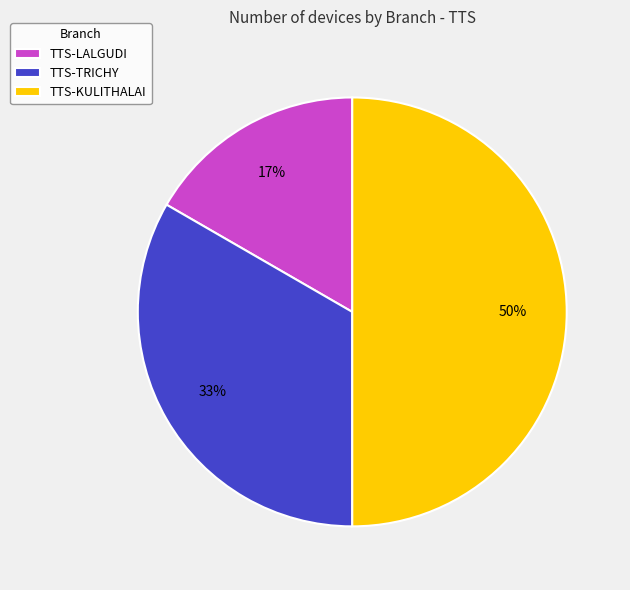

Count the number of slices in the pie.

3